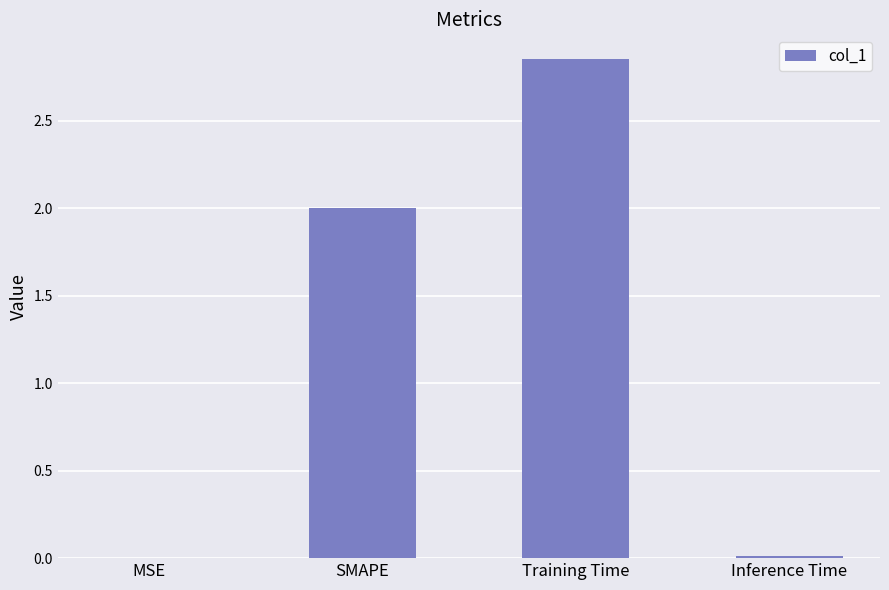

Are the bars horizontal?

No